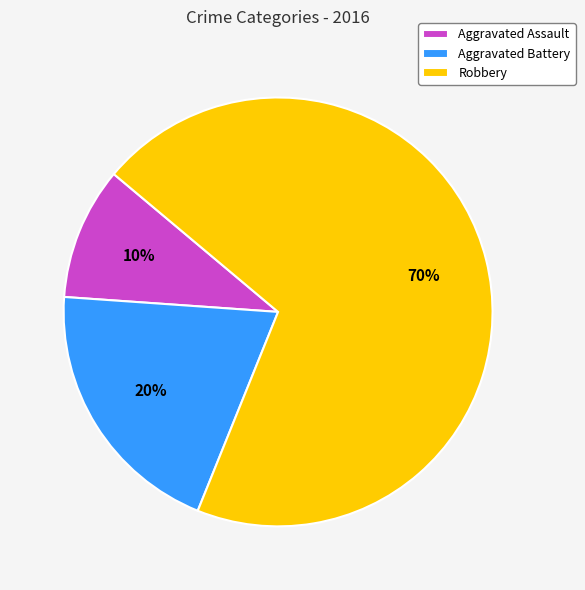

How many segments does this pie chart have?

3